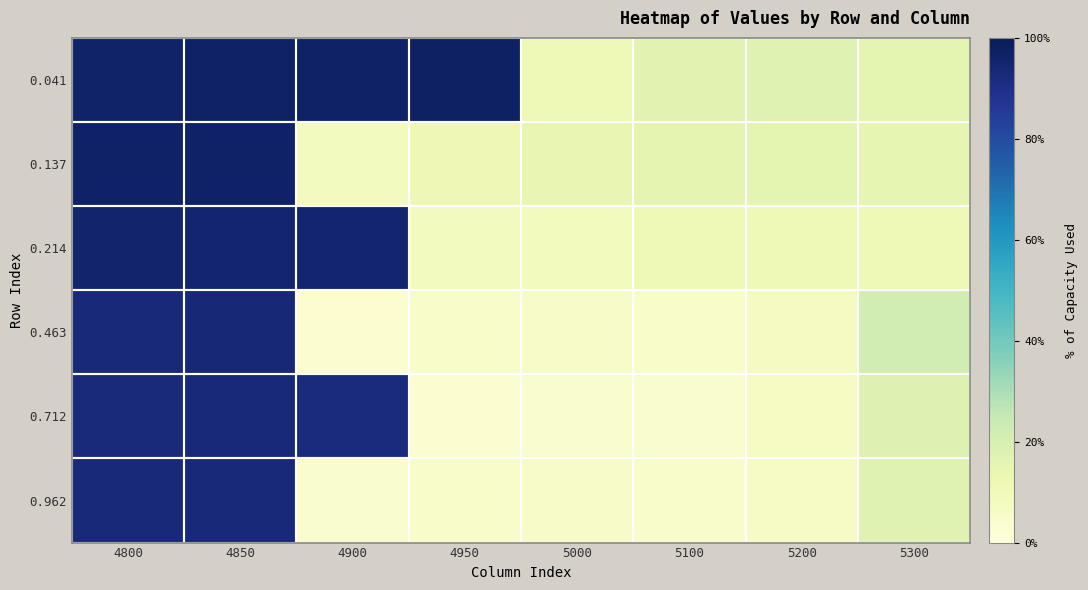

Which label corresponds to the smallest value in the chart?

4950